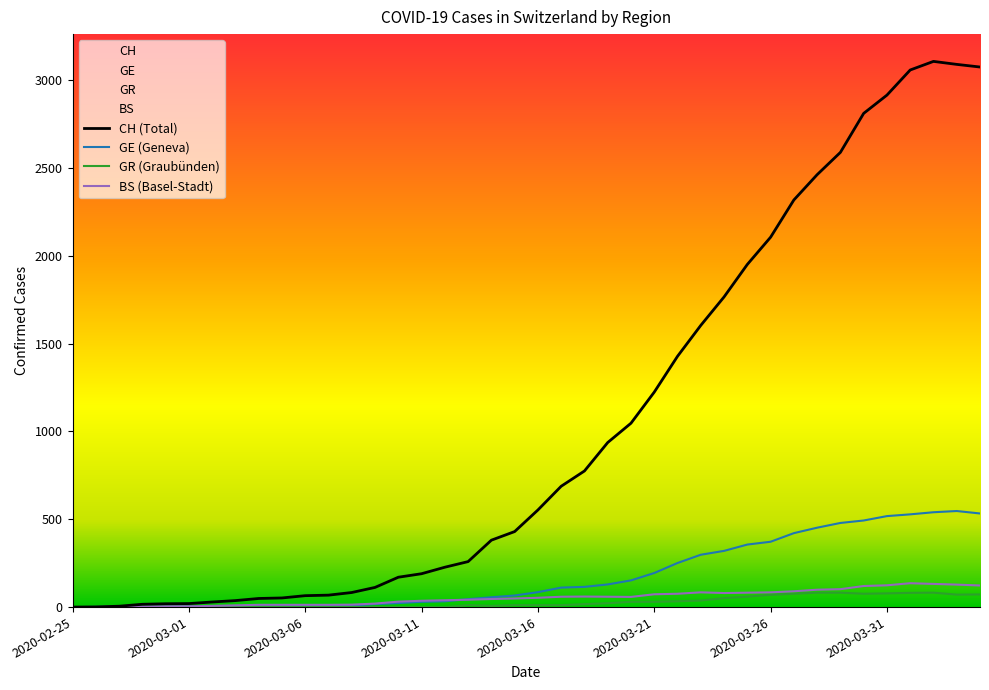

Which has a higher value, 2020-03-29 or 2020-03-30?

2020-03-30